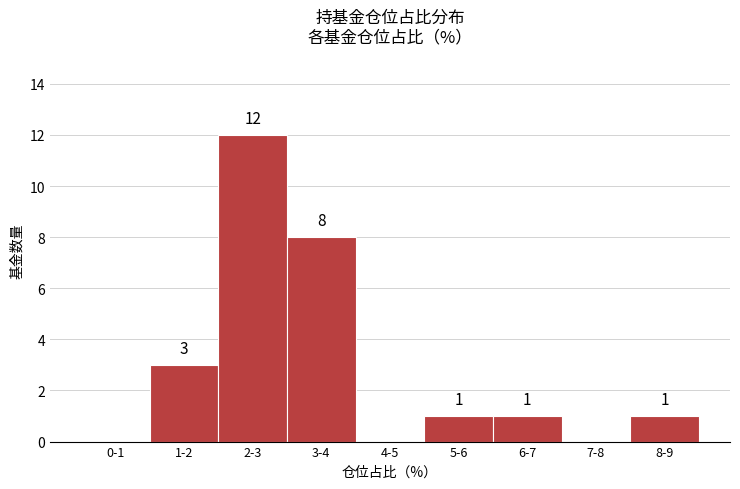

Reading left to right, extract all data points from this chart.

0-1=0	1-2=3	2-3=12	3-4=8	4-5=0	5-6=1	6-7=1	7-8=0	8-9=1